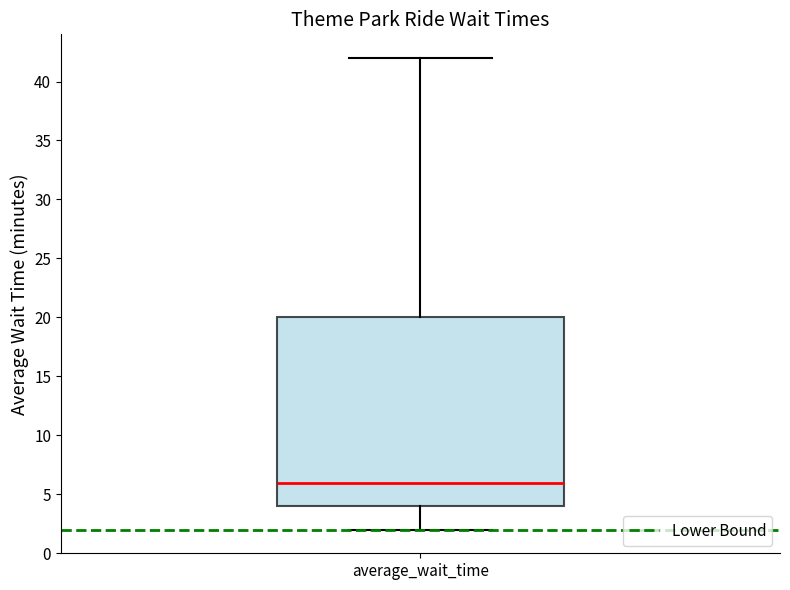

Read this box plot against the y-axis: the position of the median line, the range covered by the box, and the ends of both whiskers. The values are not printed on the chart, so give them approximately, as read against the axis.

median 6, box 4 to 20, whiskers 2 to 42